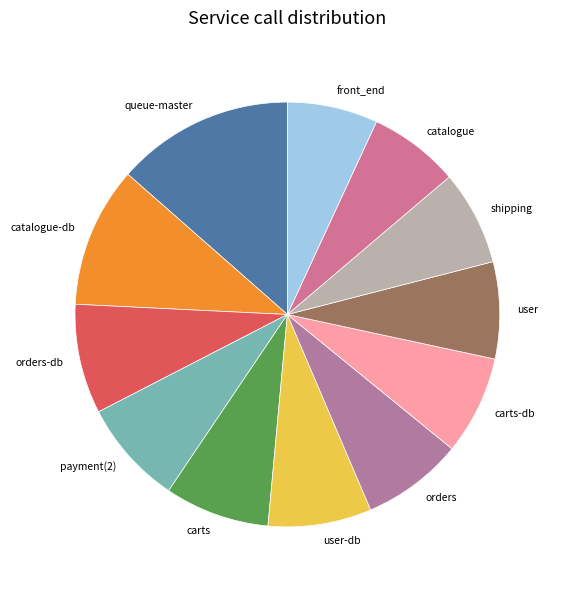

Does catalogue represent more than half of the total?

No